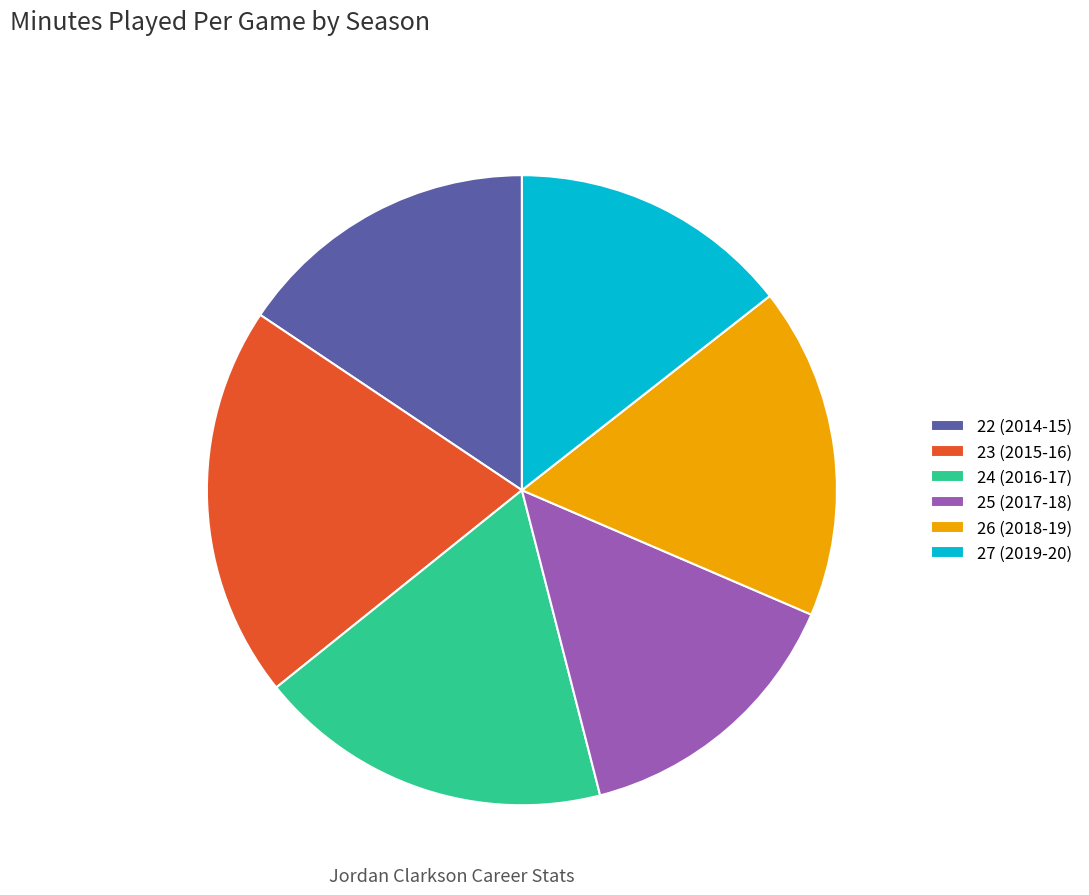

Which category has the biggest portion of the pie?

23 (2015-16)